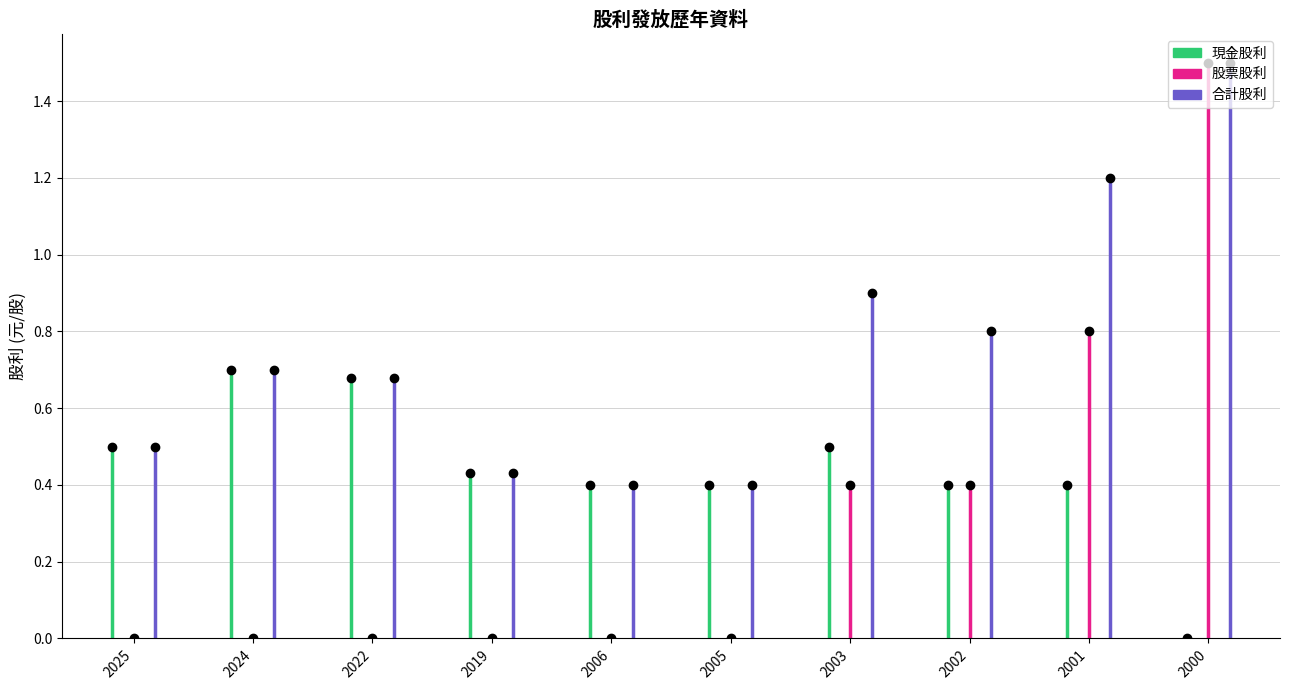

Between 2025 and 2024, which is larger?

2024